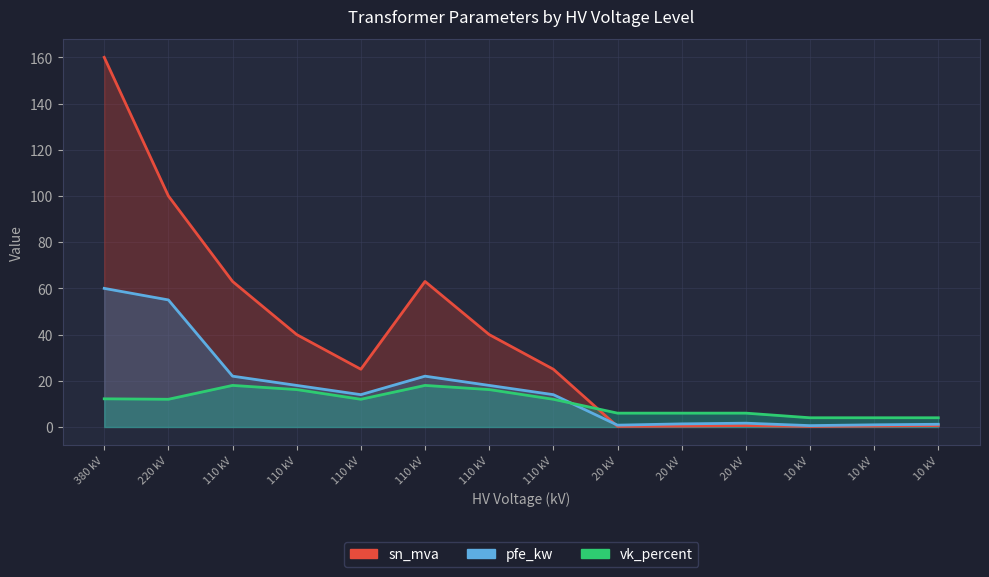

Which series has the largest total across all categories?

sn_mva